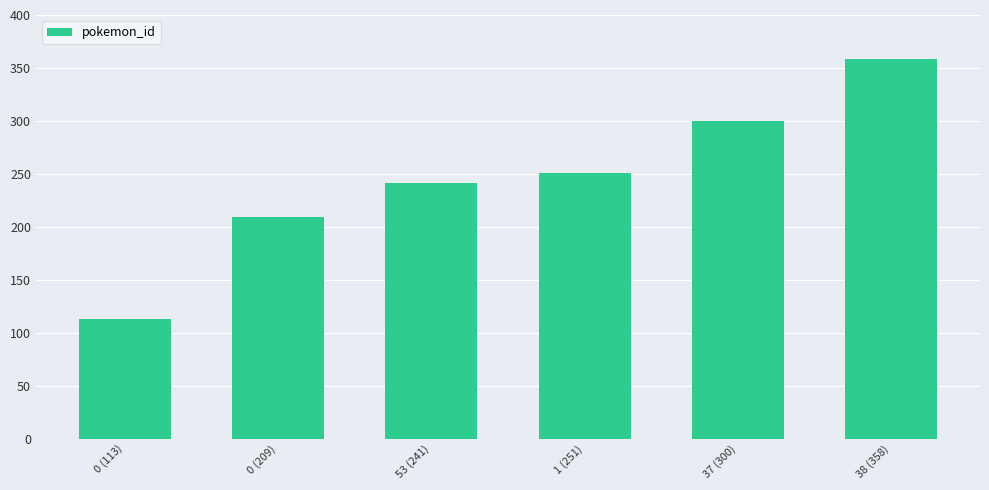

What is the value of the 6th bar from the left?

358